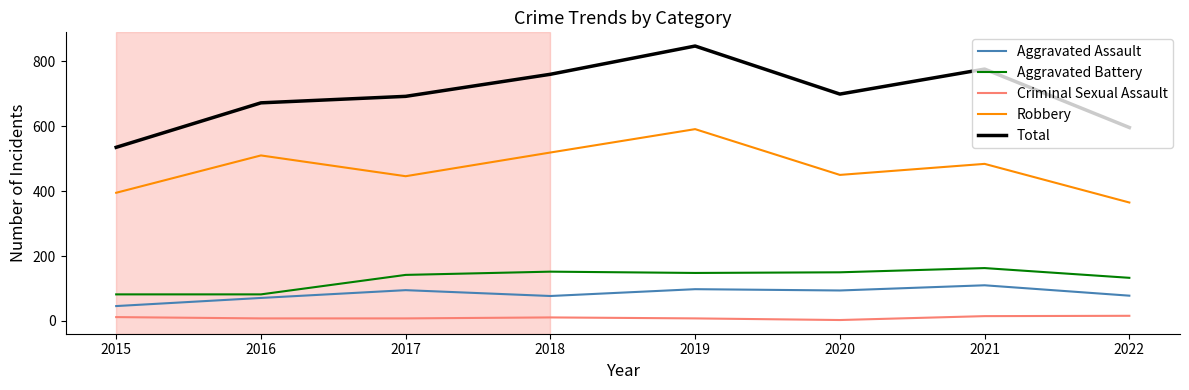

How many distinct data groups are displayed?

5